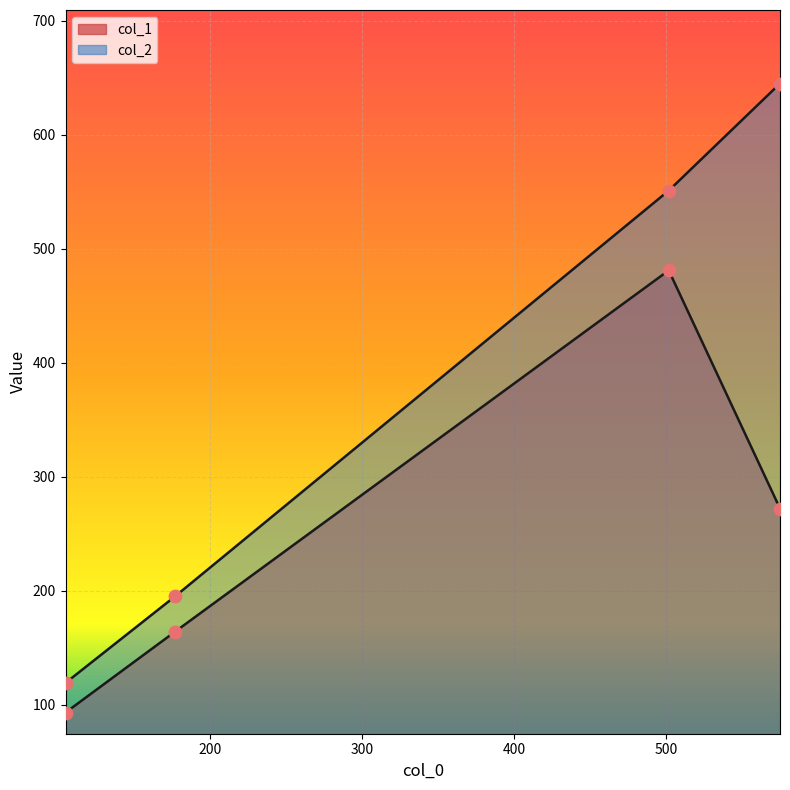

Which series reaches the maximum Y coordinate?

col_2